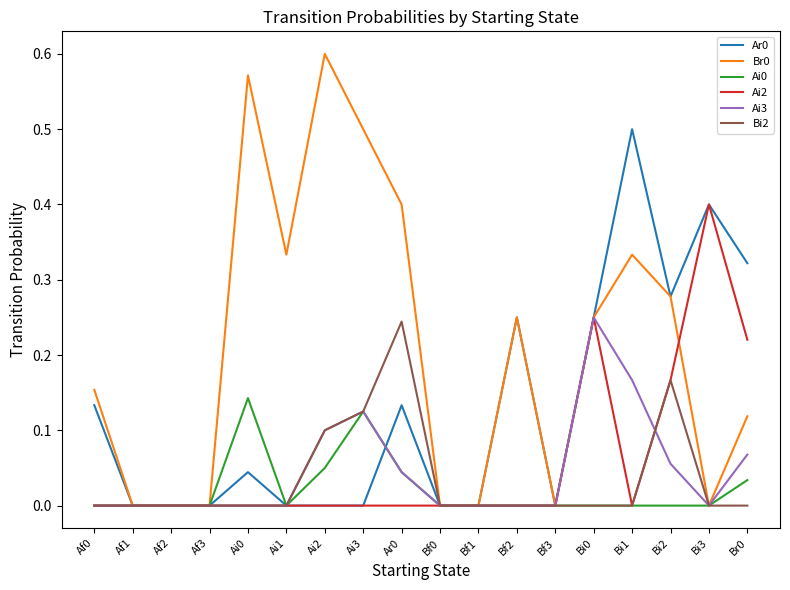

Is the value of Ai0 at Af1 greater than the value of Br0 at Ai3?

No